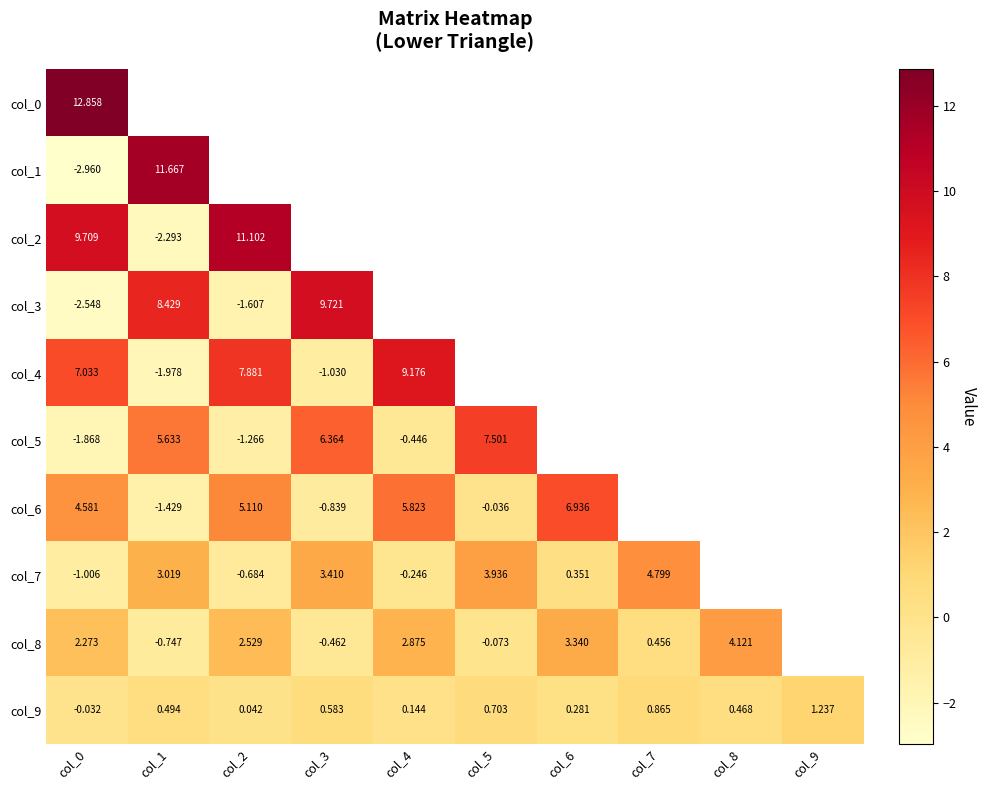

Where does the col_0 series first go above 2?

col_0